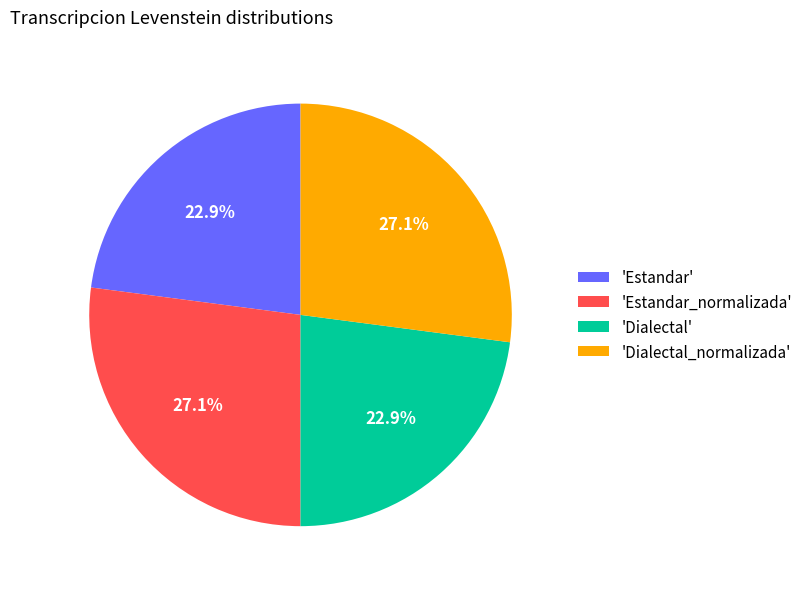

Is the sum of 'Dialectal' and 'Estandar' greater than half?

No